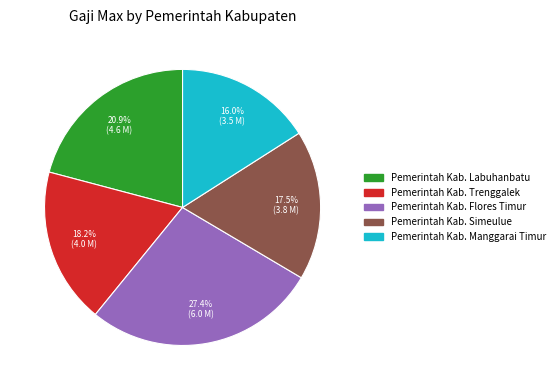

Is there any slice that represents more than half of the pie?

No